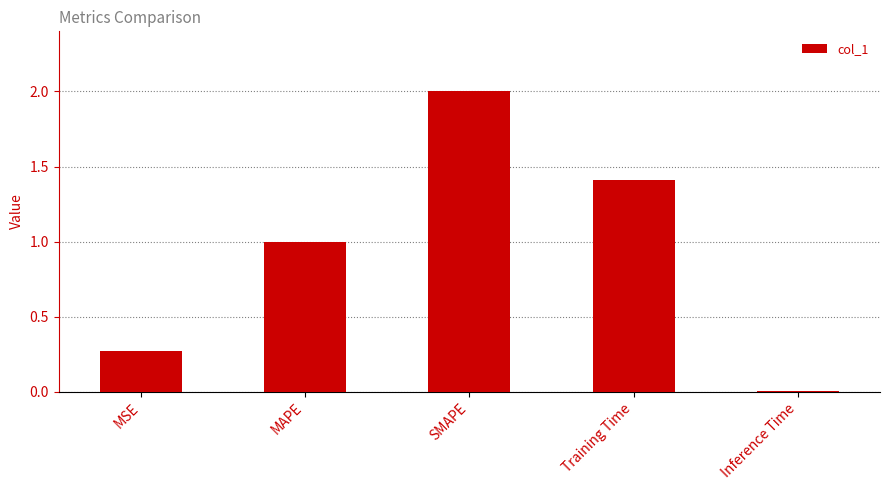

What is the sum of all values?

4.7